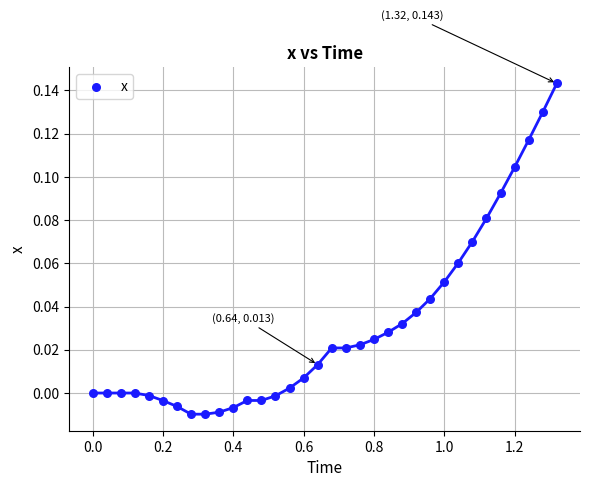

What is the range of X values (max minus min)?

1.3